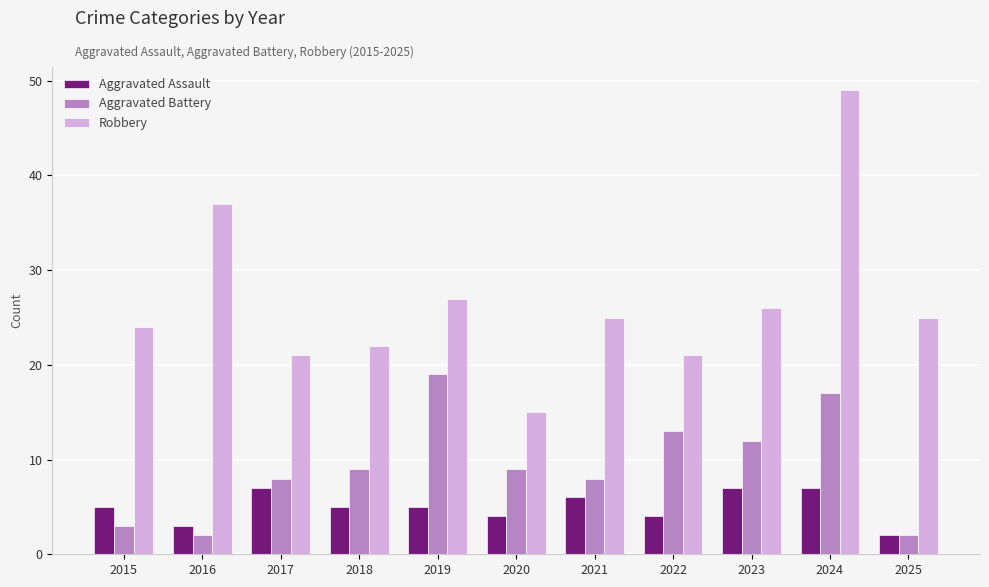

List the labels in order of Robbery value, largest first.

2024, 2016, 2019, 2023, 2021, 2025, 2015, 2018, 2017, 2022, 2020